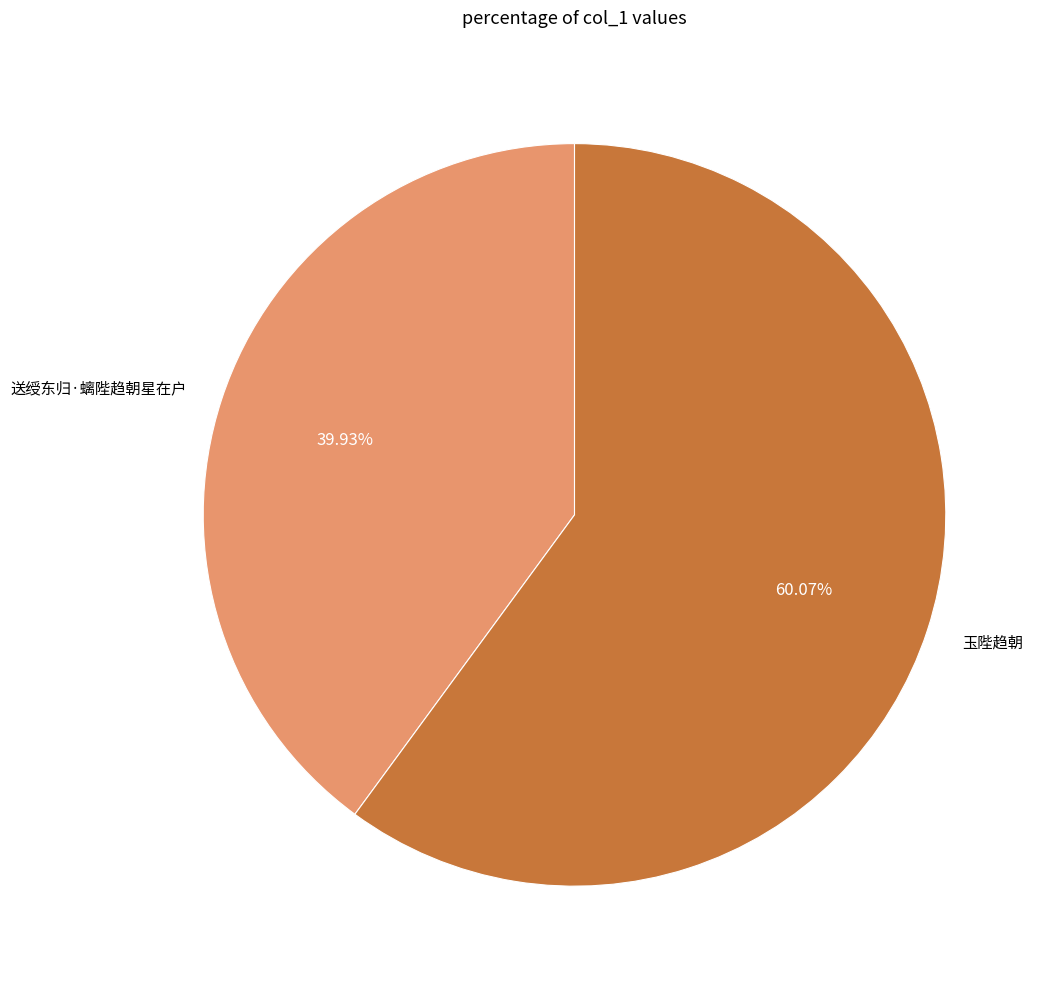

To the nearest percent, what is the average slice percentage?

50%